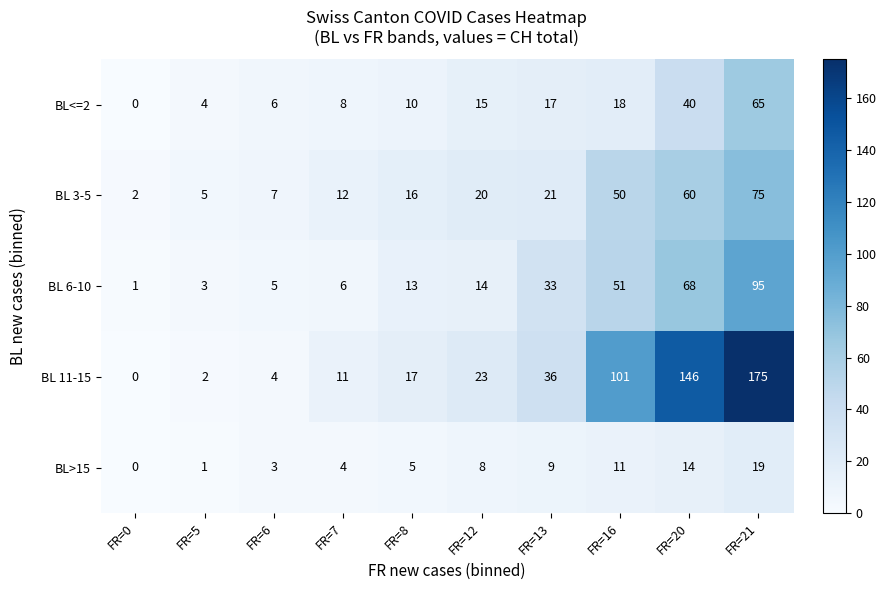

The BL>15 series shows 11 at FR=16. True or false?

True